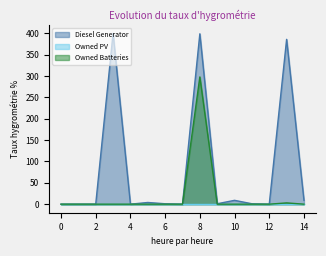

True or false: Owned Batteries has a value of -164 at 10.

False